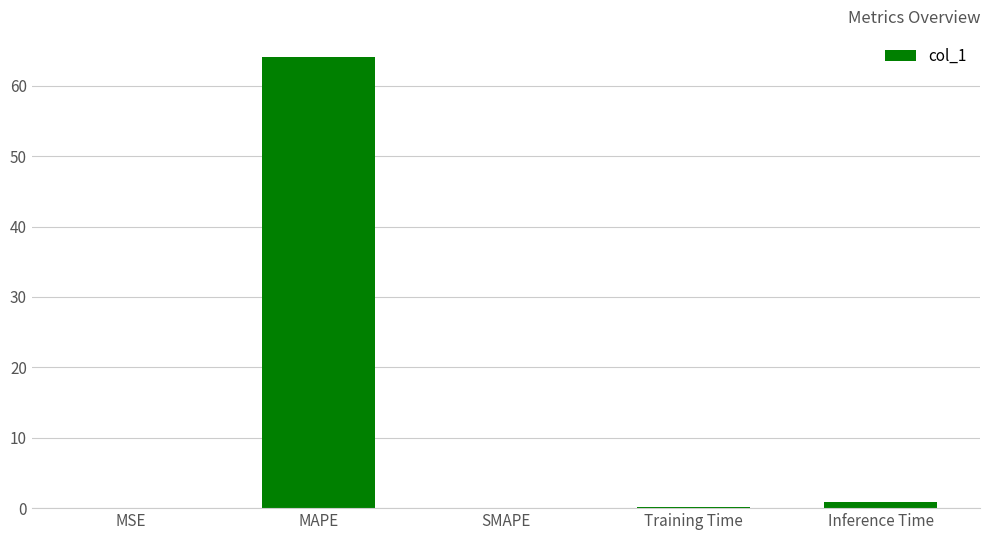

Which label corresponds to the largest value in the chart?

MAPE